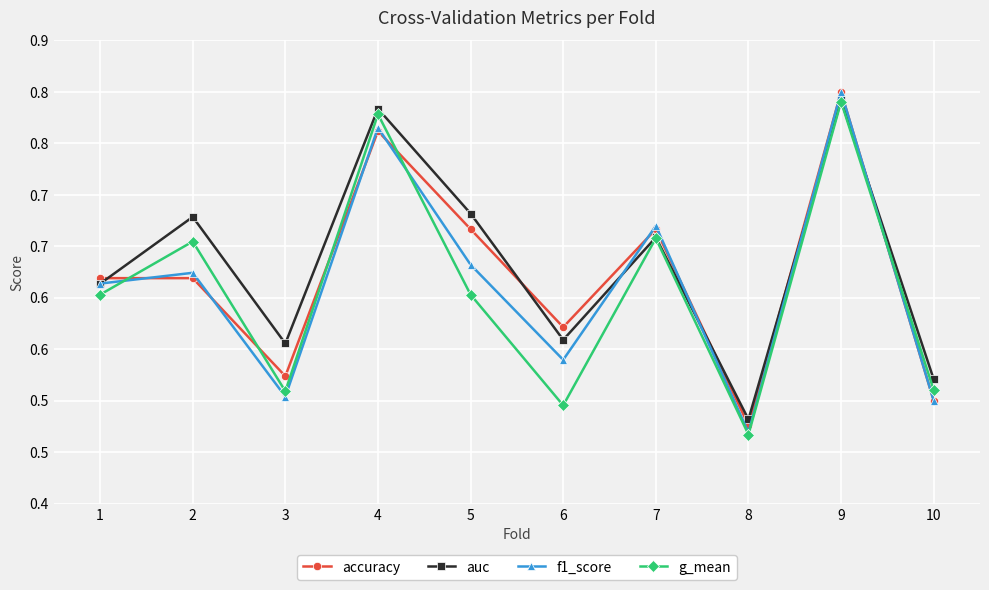

Does the chart display data point markers on the line(s)?

Yes